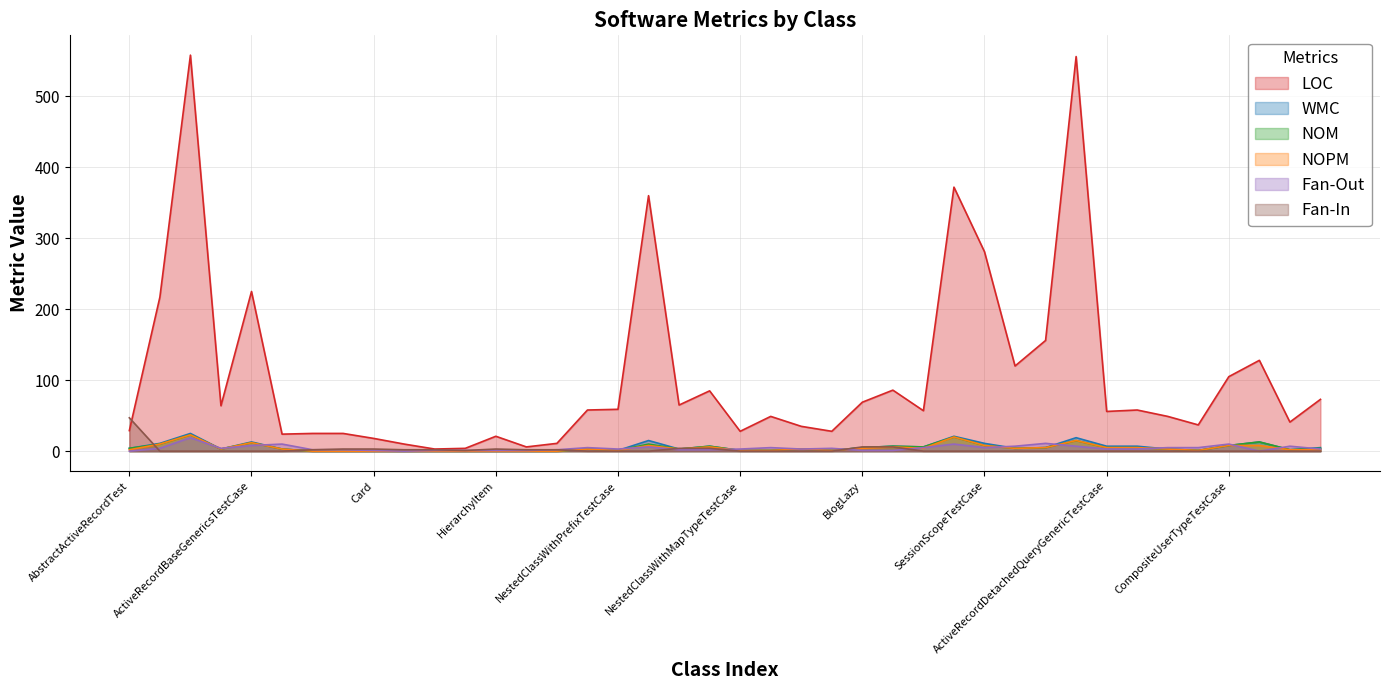

True or false: WMC has more than 0 interior local peaks.

True